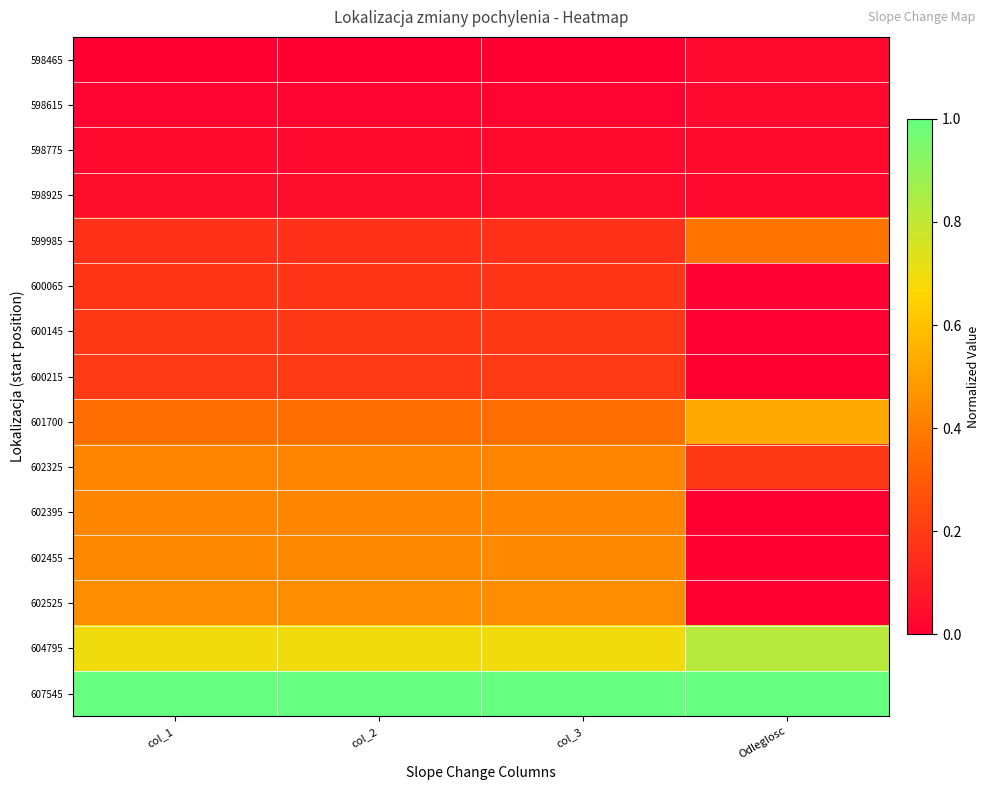

Which series has the largest total across all categories?

607545